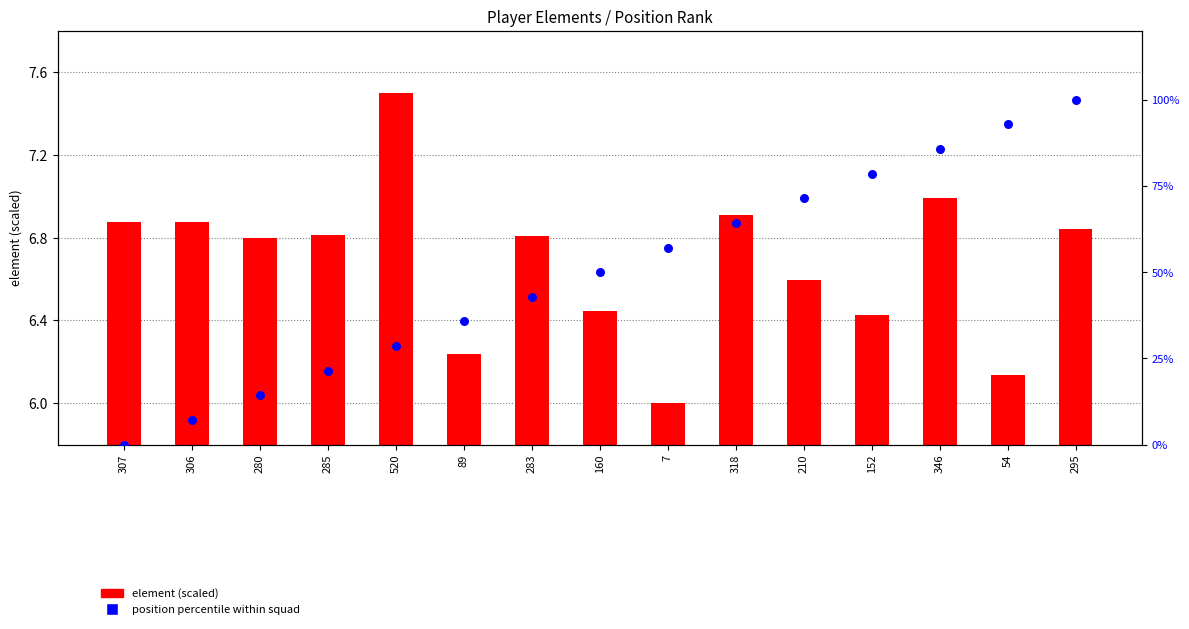

At which category is the sum across all series the highest?

295